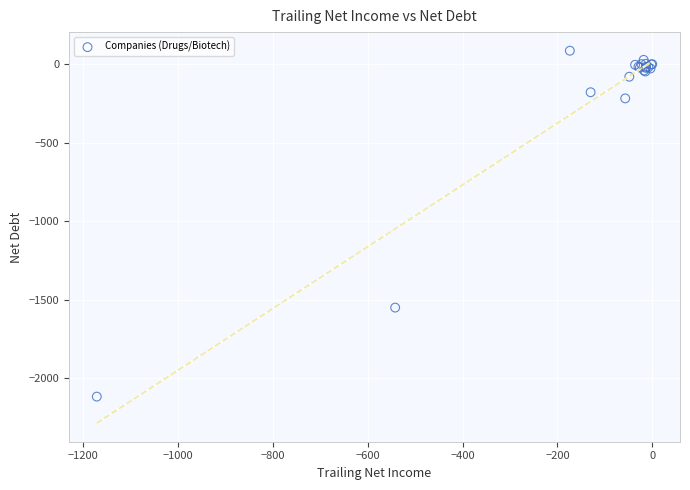

What Y value in the scatter plot is closest to -1015?

-1550.3